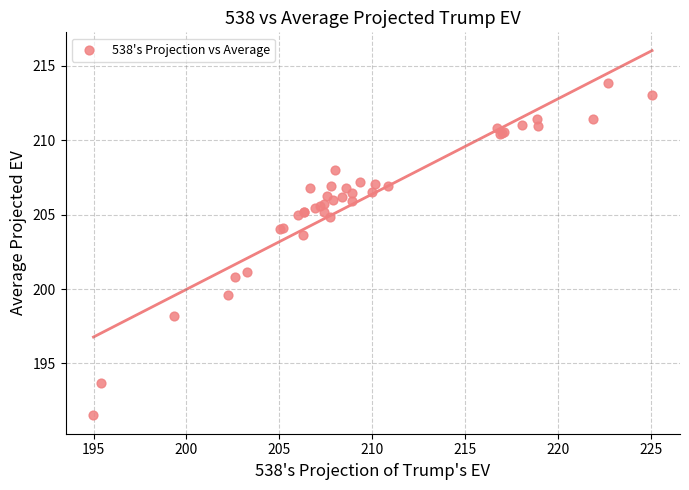

What Y value in the scatter plot is closest to 202?

201.1